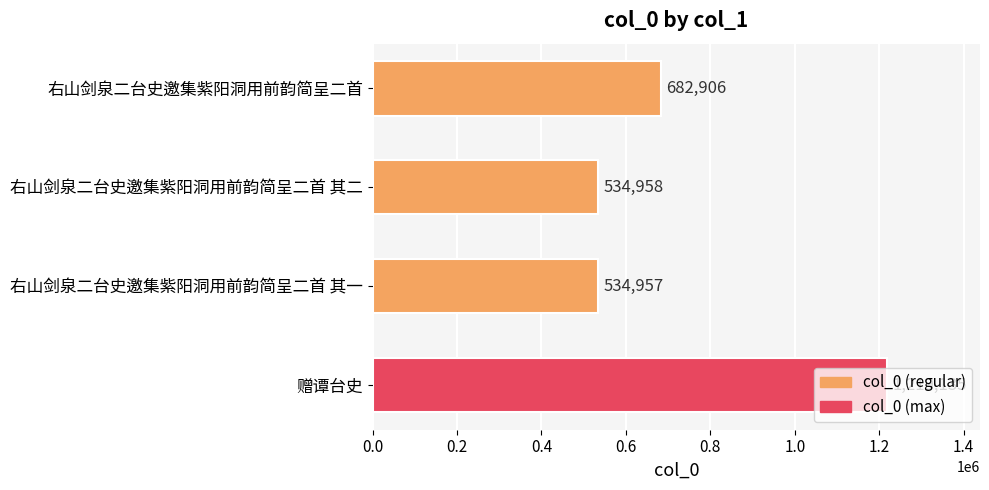

What is the smallest value displayed?

534957